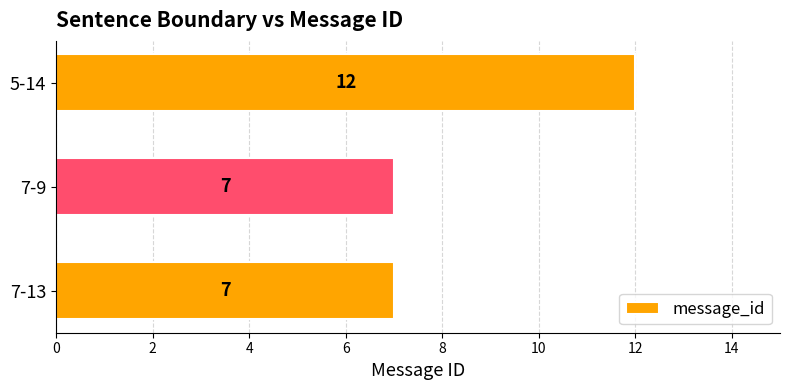

True or false: the data shows 19 at 5-14.

False